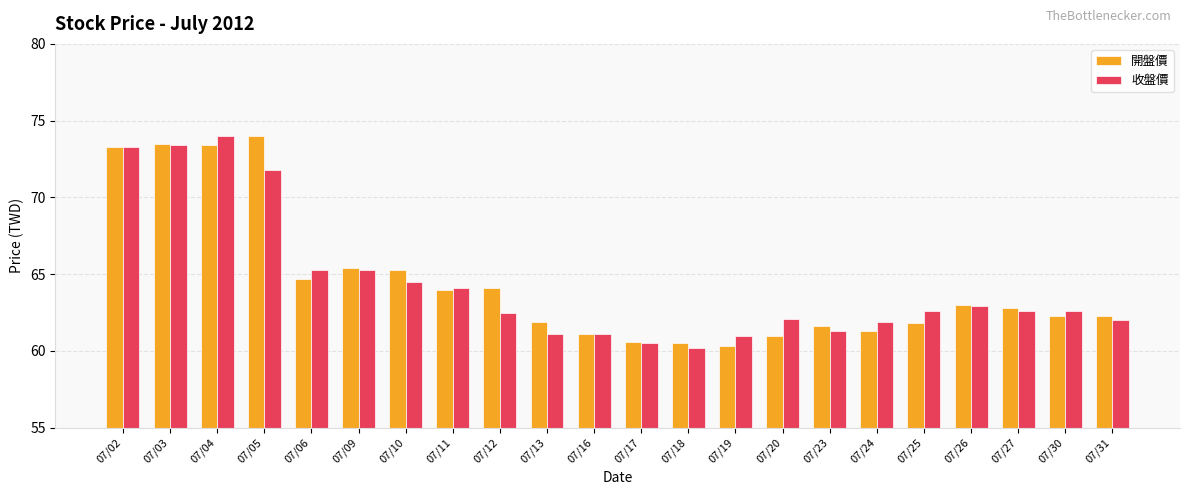

What is the minimum value for 開盤價?

60.3